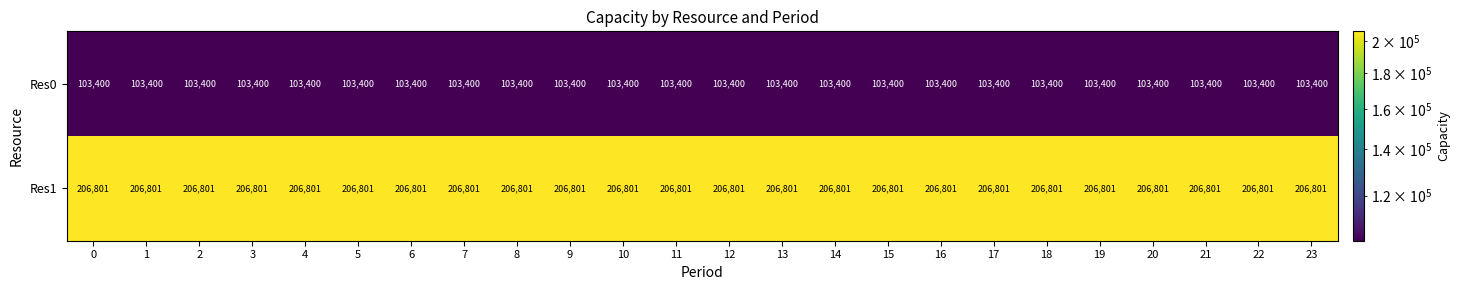

Is it true that Res1 equals 206801 at 13?

True